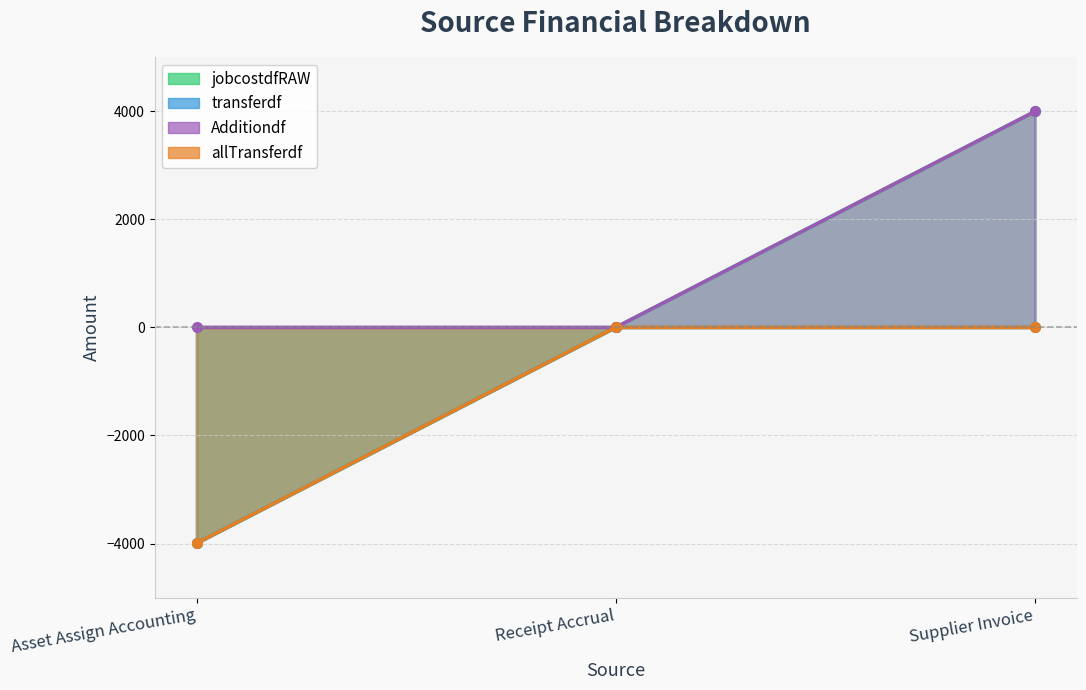

Does the chart display data point markers on the line(s)?

Yes